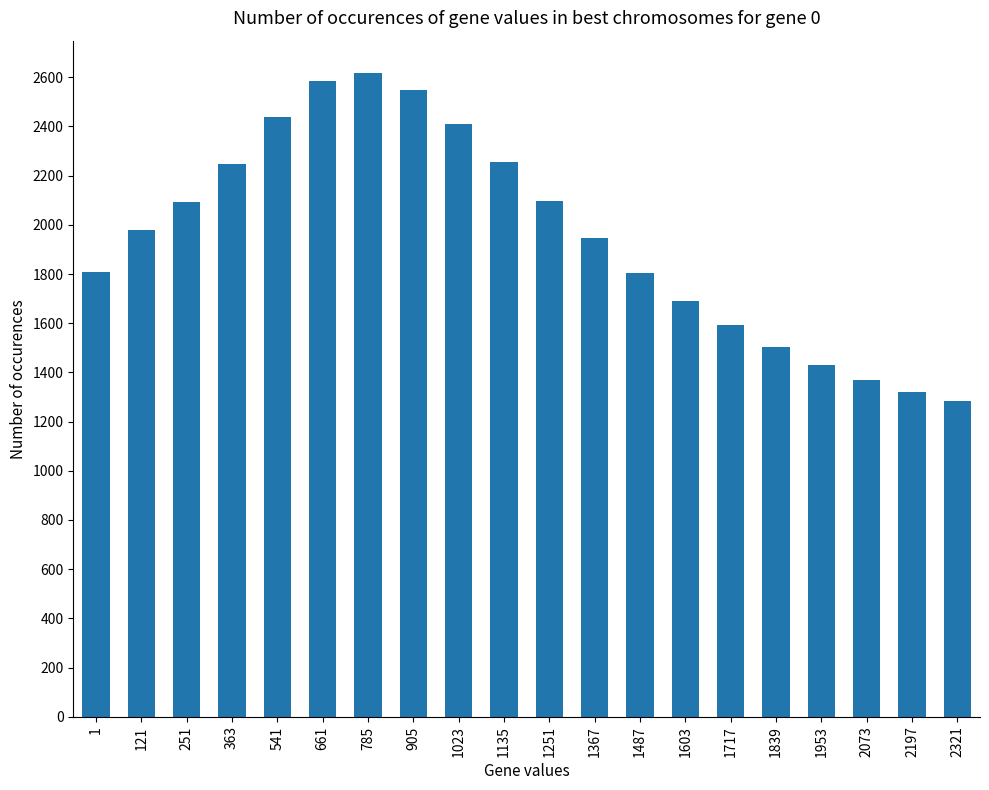

What is the change in value from 363 to 905?

+300